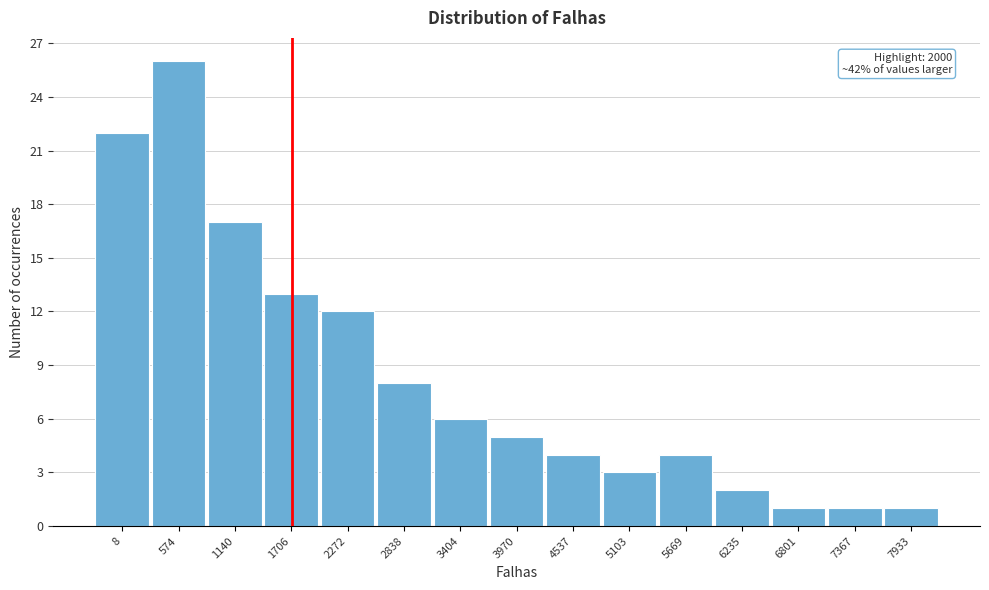

Reading right to left, transcribe all the data shown in this chart.

1	1	1	2	4	3	4	5	6	8	12	13	17	26	22